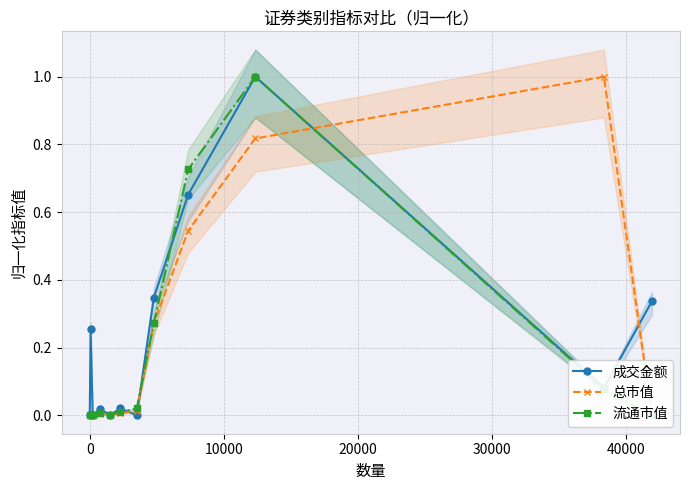

Does the chart display data point markers on the line(s)?

Yes